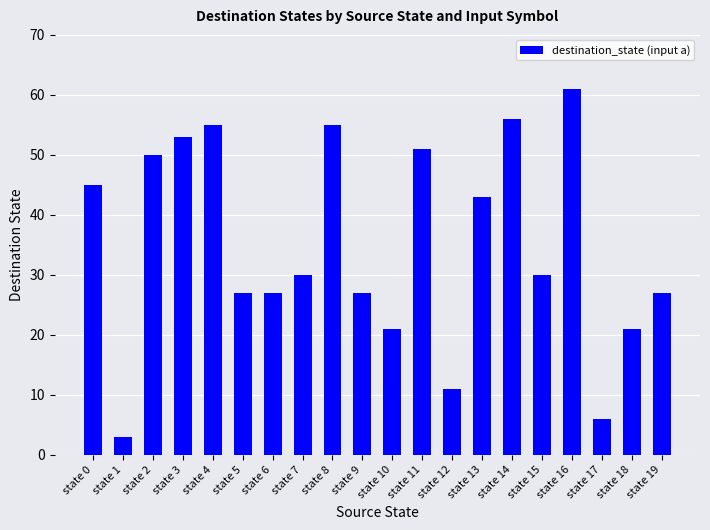

Does the chart contain stacked bars?

No